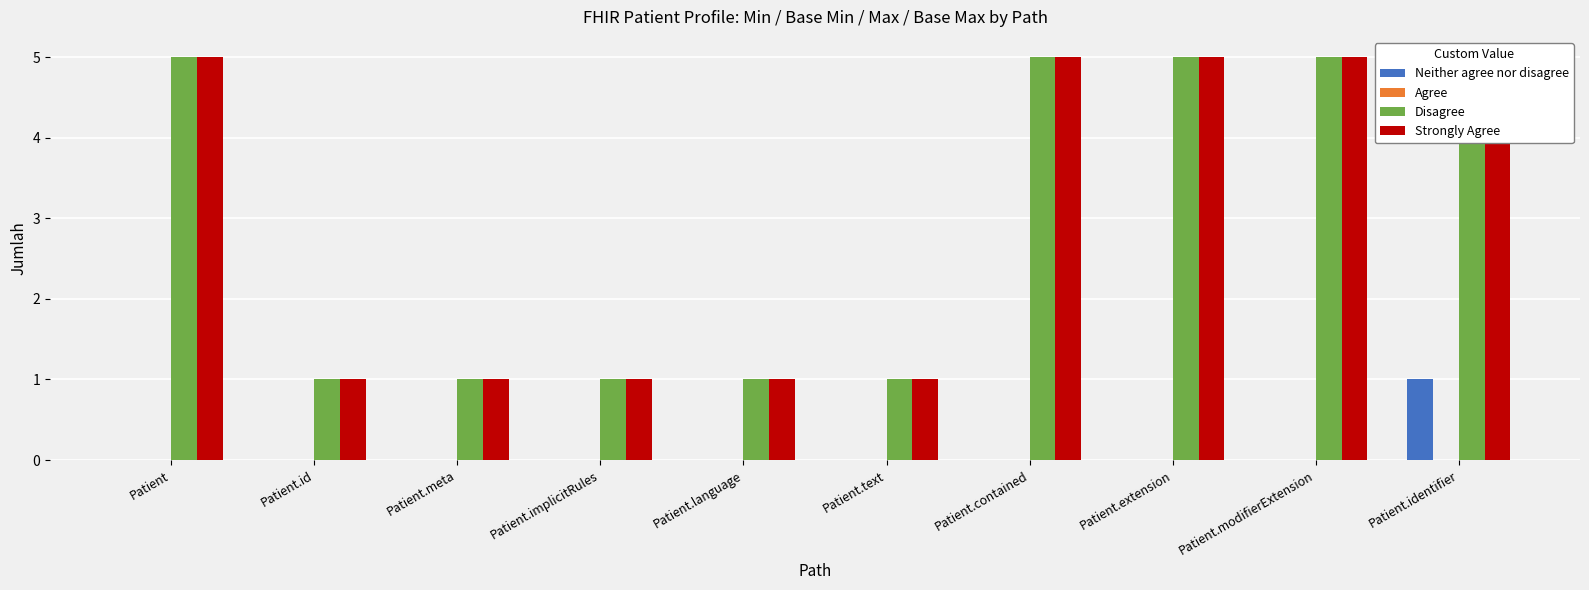

What is the greatest value displayed?

5